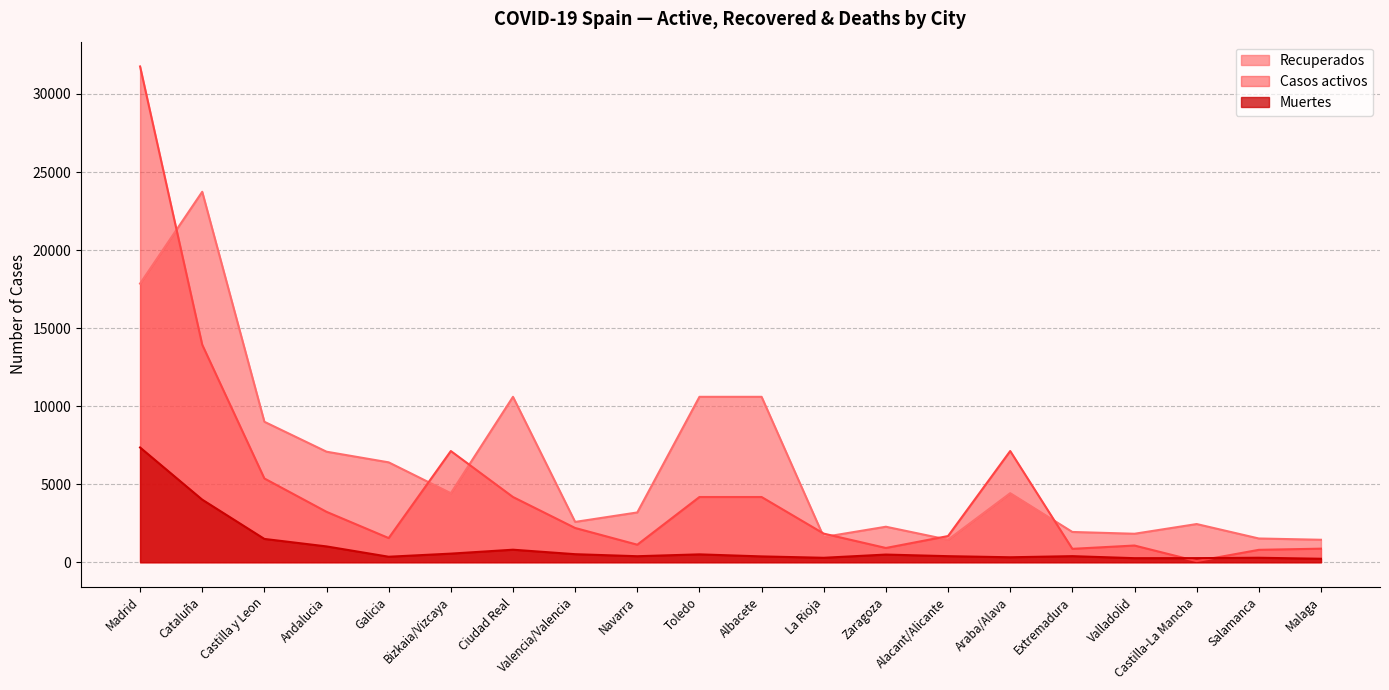

At which category does the chart reach its minimum across all series?

Castilla-La Mancha